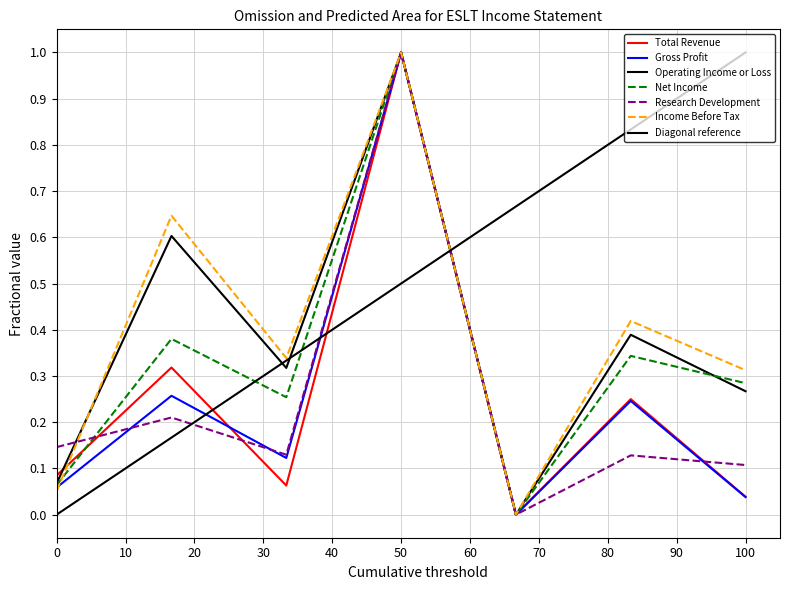

What is the average value of the Operating Income or Loss series?

0.4